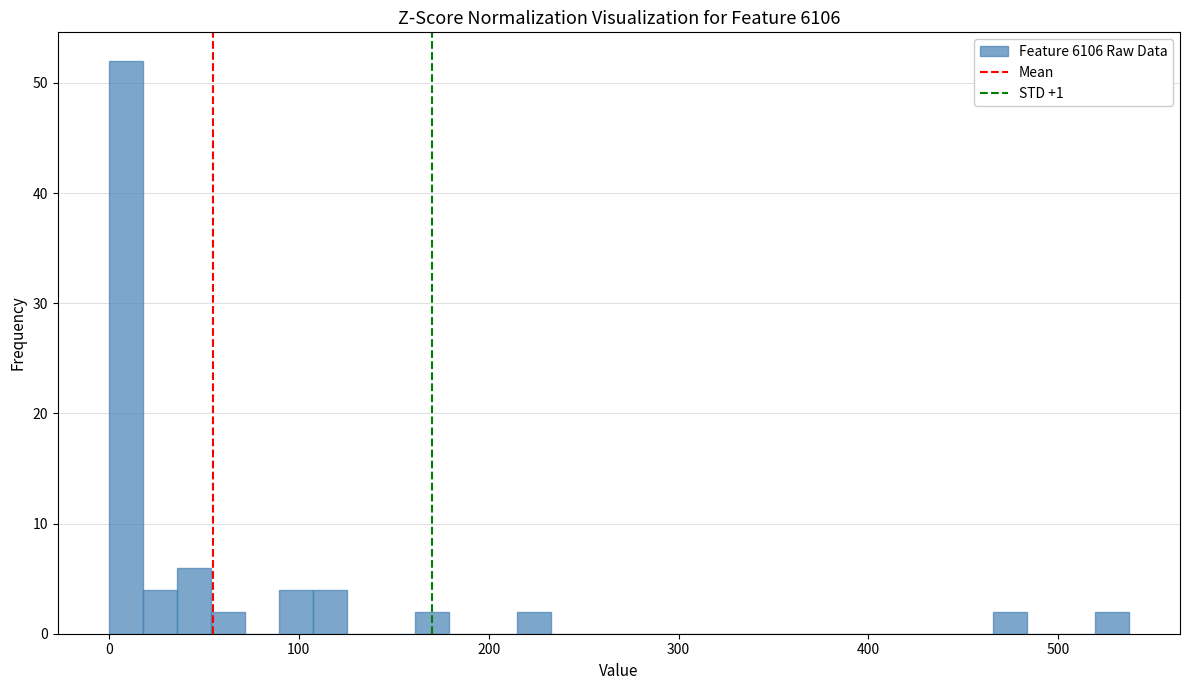

Read against the x-axis, roughly where is the centre of the tallest bar?

10